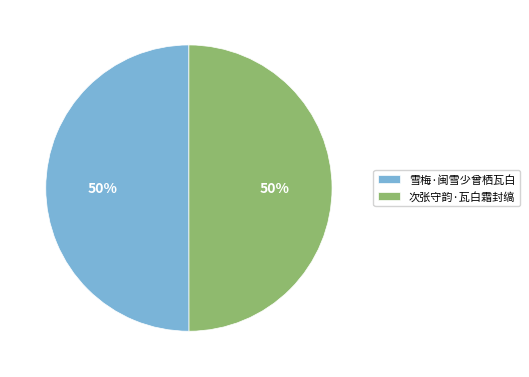

To the nearest percent, what portion does 雪梅·闽雪少曾栖瓦白 represent?

50%